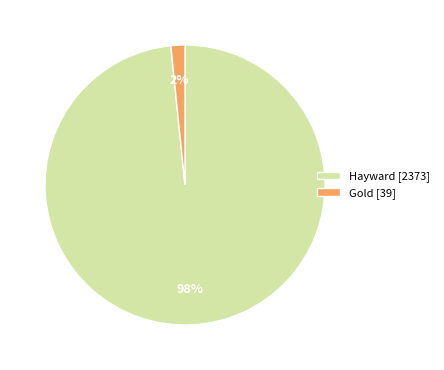

Rank the categories by value from lowest to highest.

Gold [39], Hayward [2373]